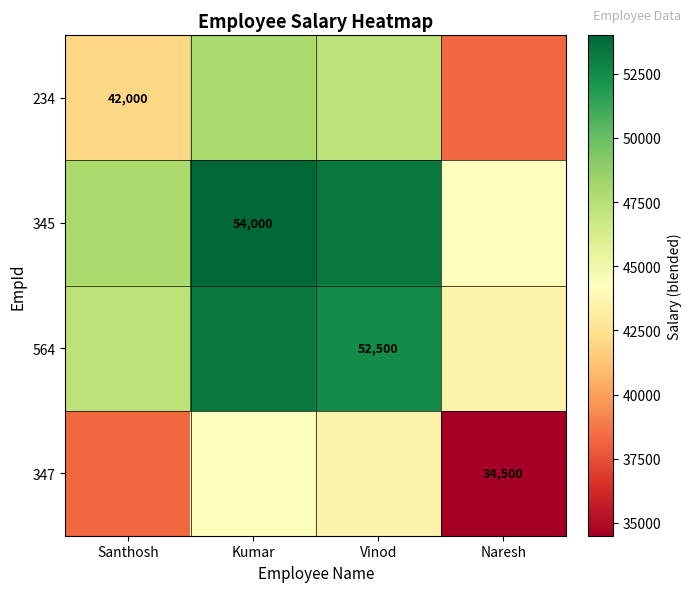

The value of 234 at Santhosh is 71606. True or false?

False